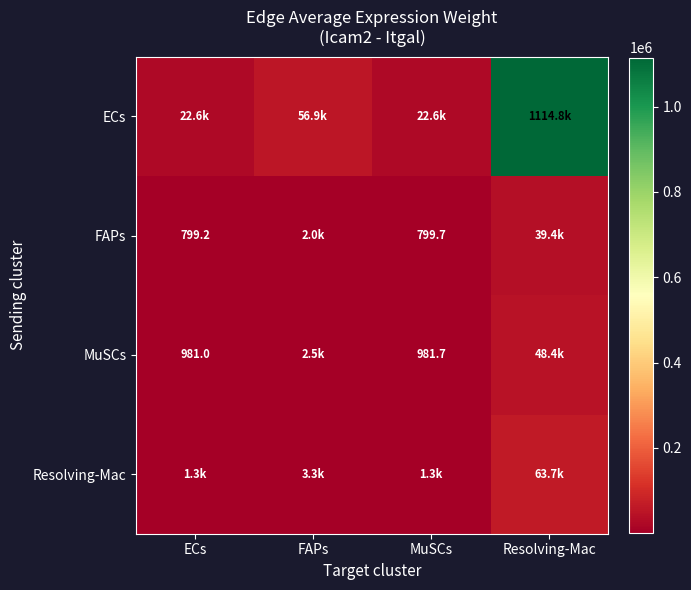

True or false: Resolving-Mac has a value of 596.4 at ECs.

False